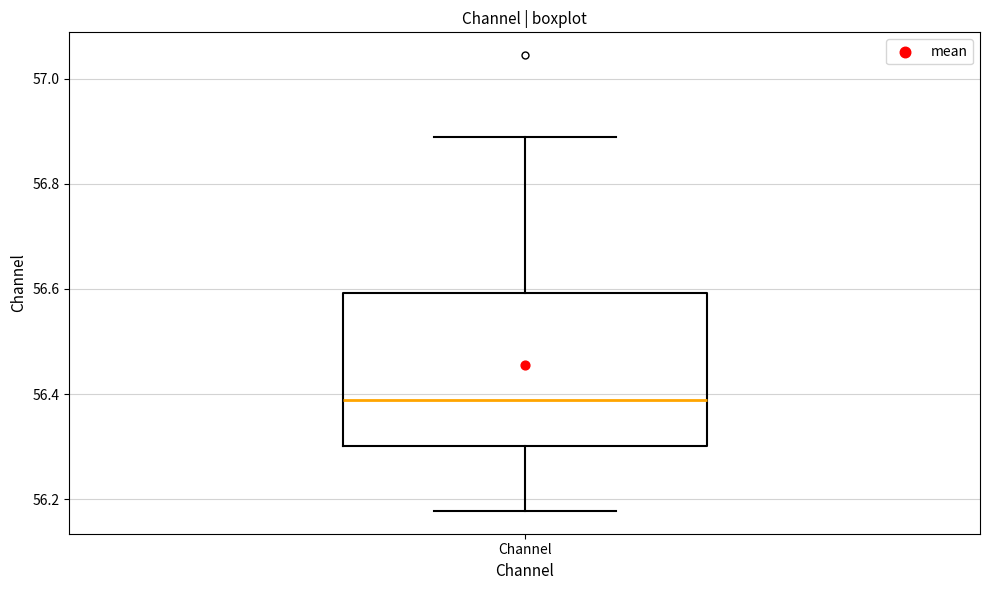

Transcribe this box plot: give where the median line is, the range the box spans, and where the two whiskers end, as read against the y-axis. The values are not printed on the chart, so give them approximately, as read against the axis.

median 56.38, box 56.30 to 56.60, whiskers 56.18 to 56.88